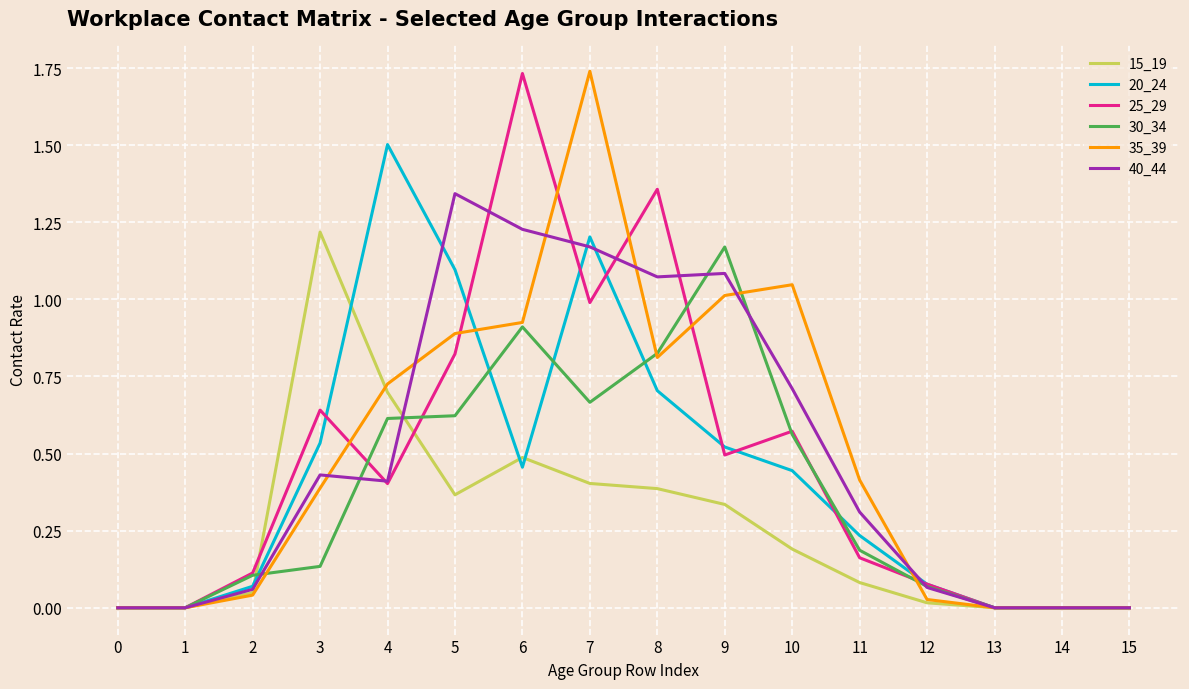

Which series changed the most between 1 and 9?

30_34